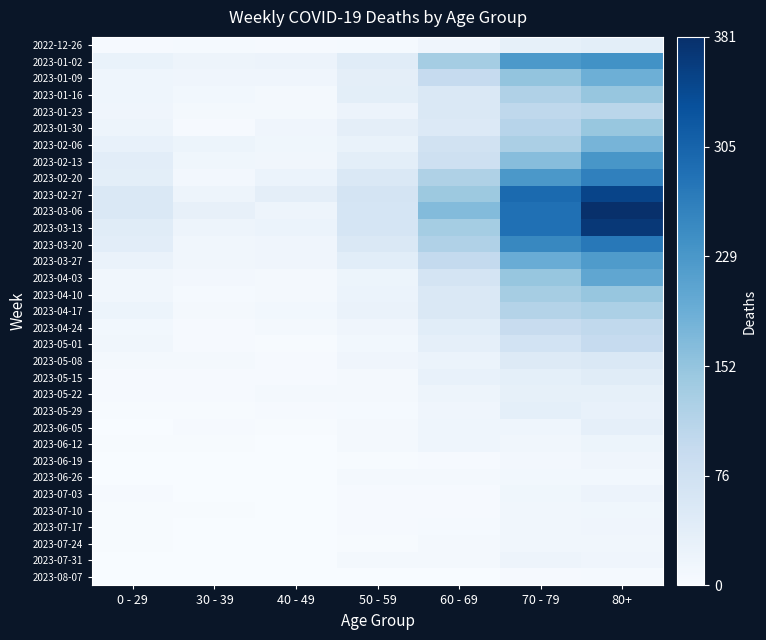

At which category is the sum across all series the highest?

80+